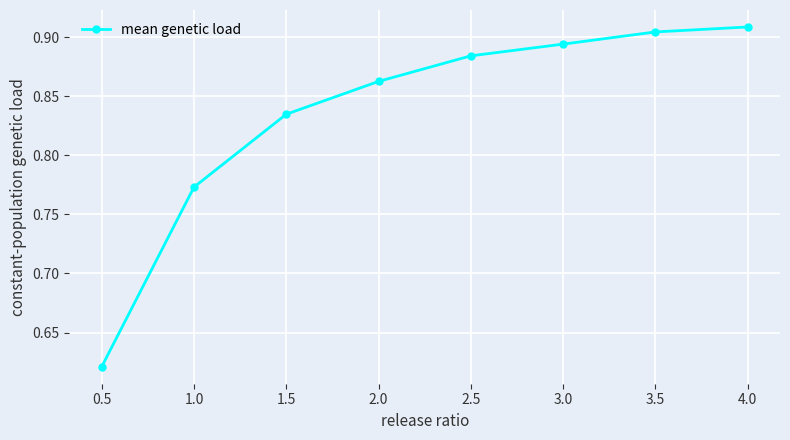

The value at 3.0 is 0.3. True or false?

False